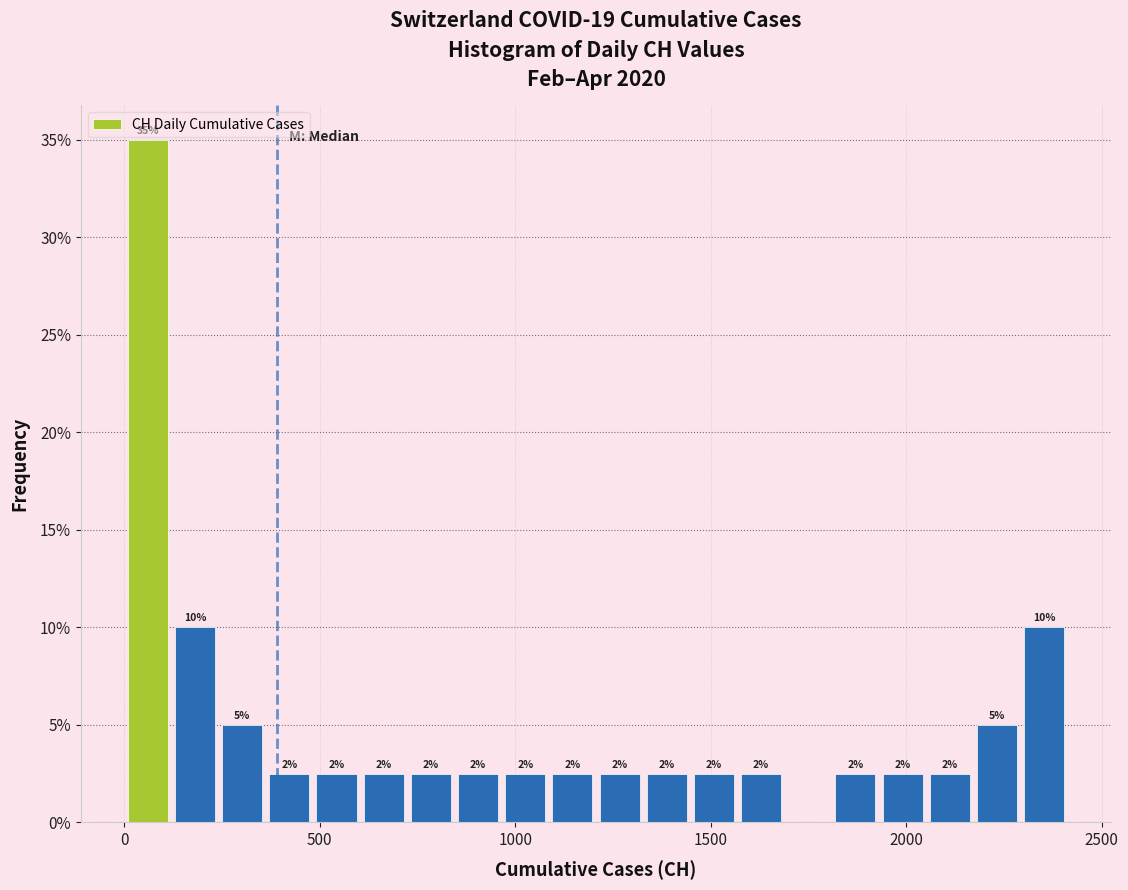

Read against the x-axis, roughly where is the centre of the tallest bar?

50